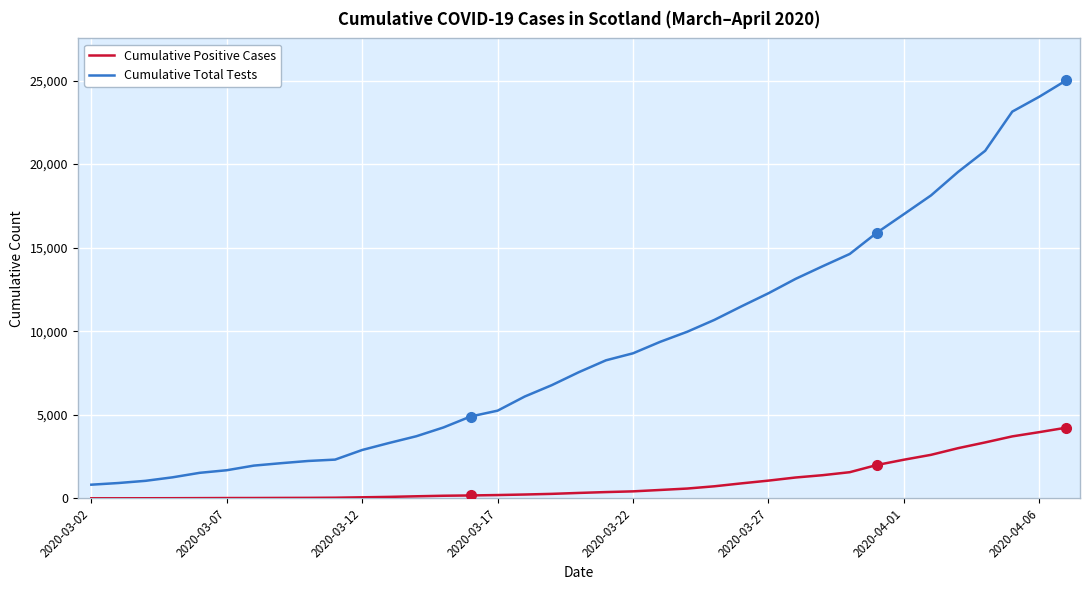

Rank the series by their average value, from highest to lowest.

Cumulative Total Tests, Cumulative Positive Cases